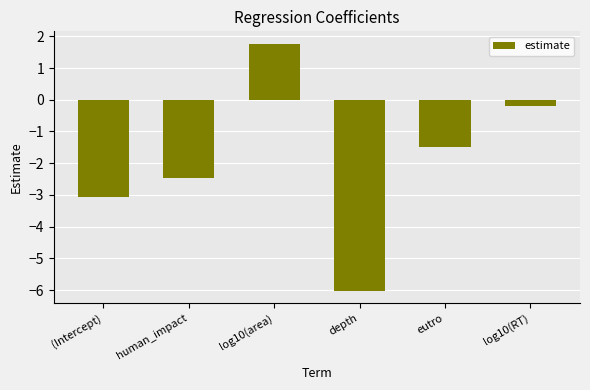

What is the greatest value displayed?

1.8